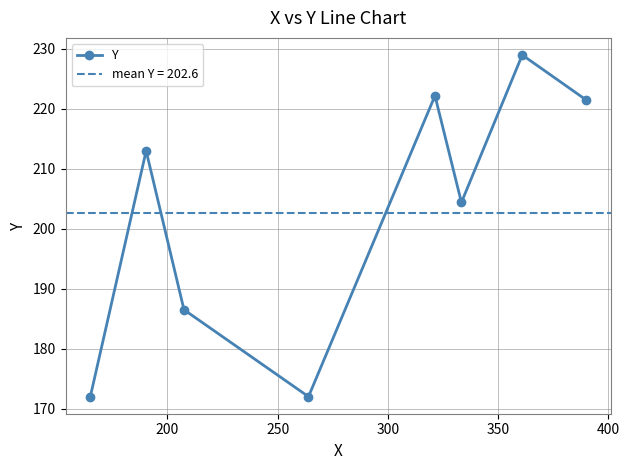

How many interior local valleys does the Y series have?

2